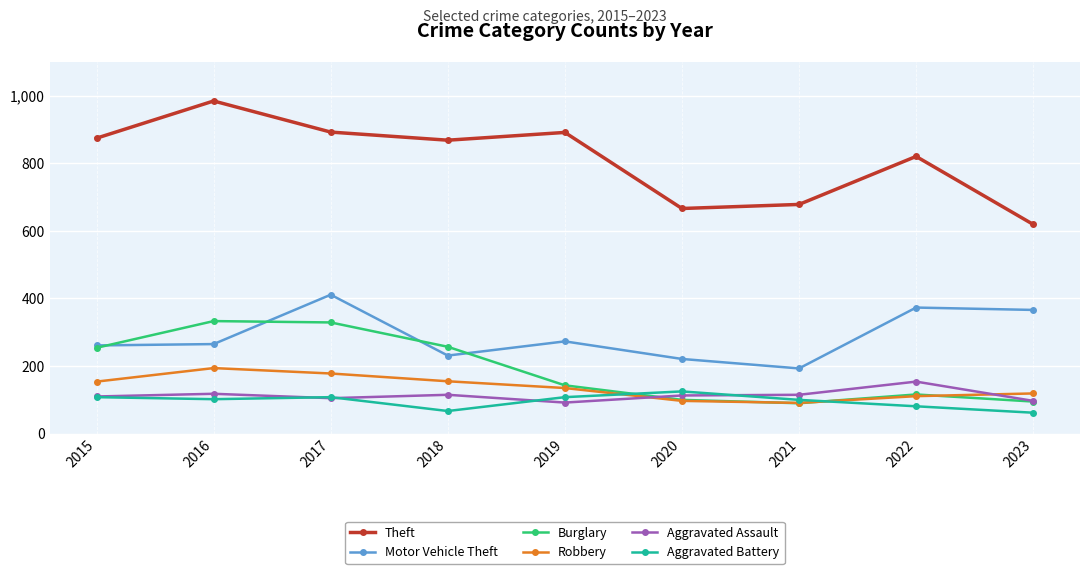

What is the sum of the Theft values at 2016 and 2022?

1804